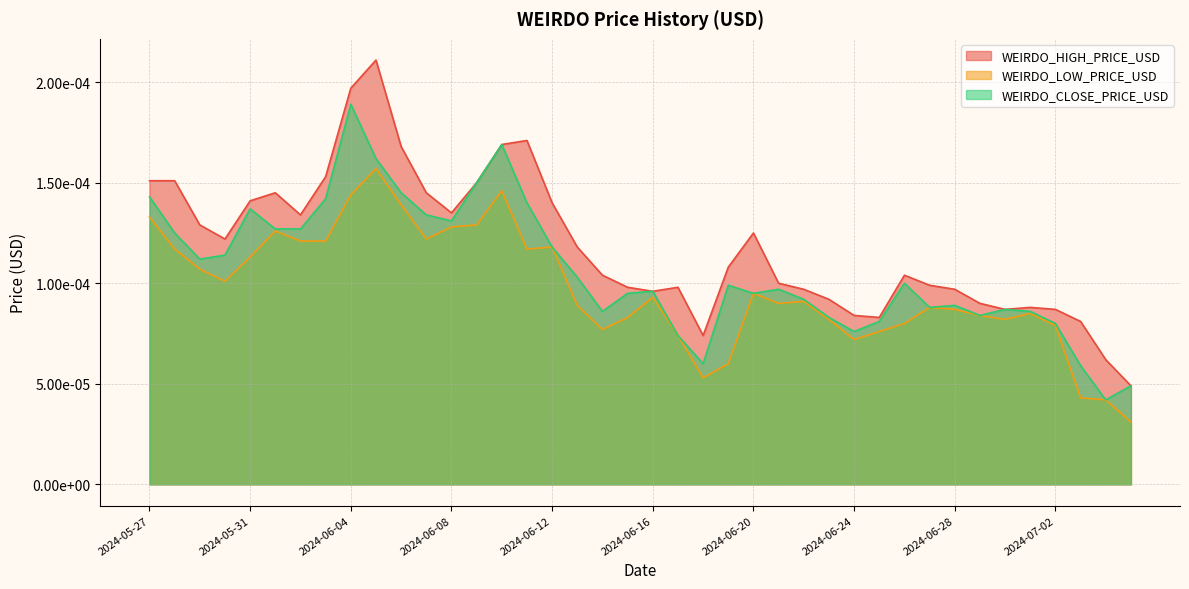

Which series has the largest total across all categories?

WEIRDO_HIGH_PRICE_USD